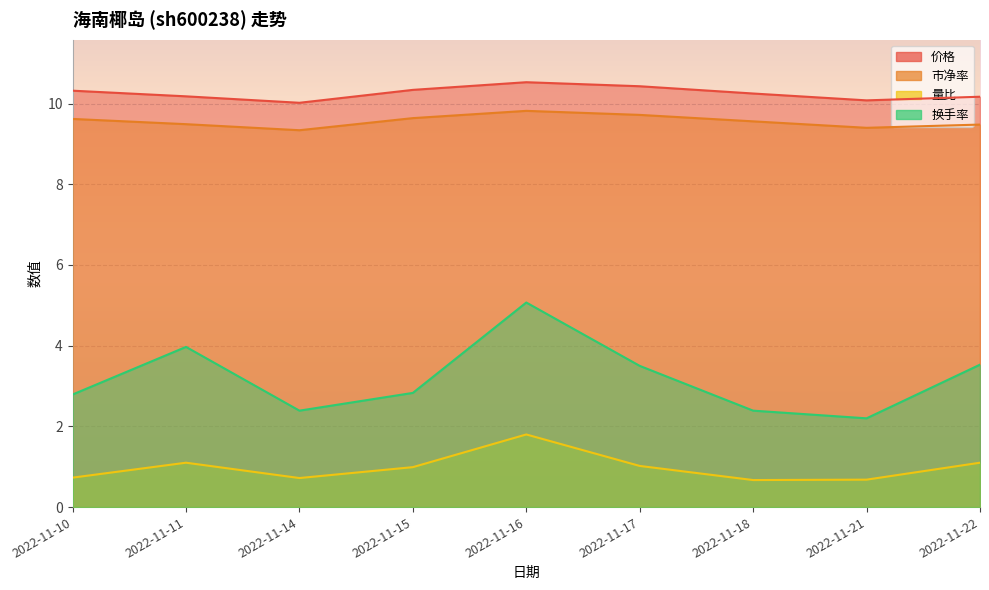

What is the difference between the maximum and second lowest values in the 市净率 series?

0.4